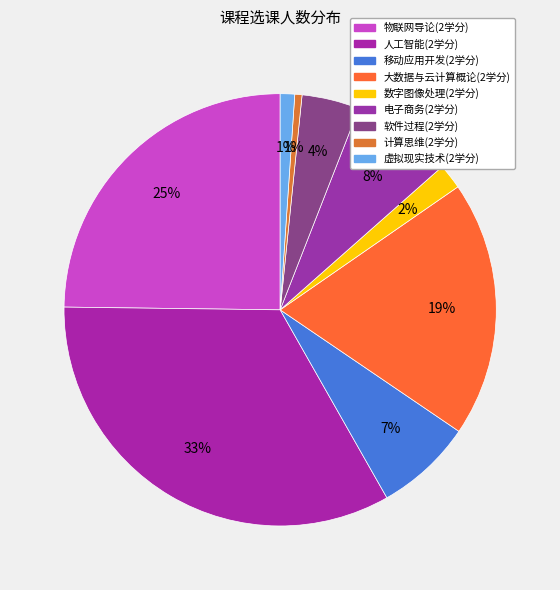

Which has a higher value, 人工智能(2学分) or 计算思维(2学分)?

人工智能(2学分)